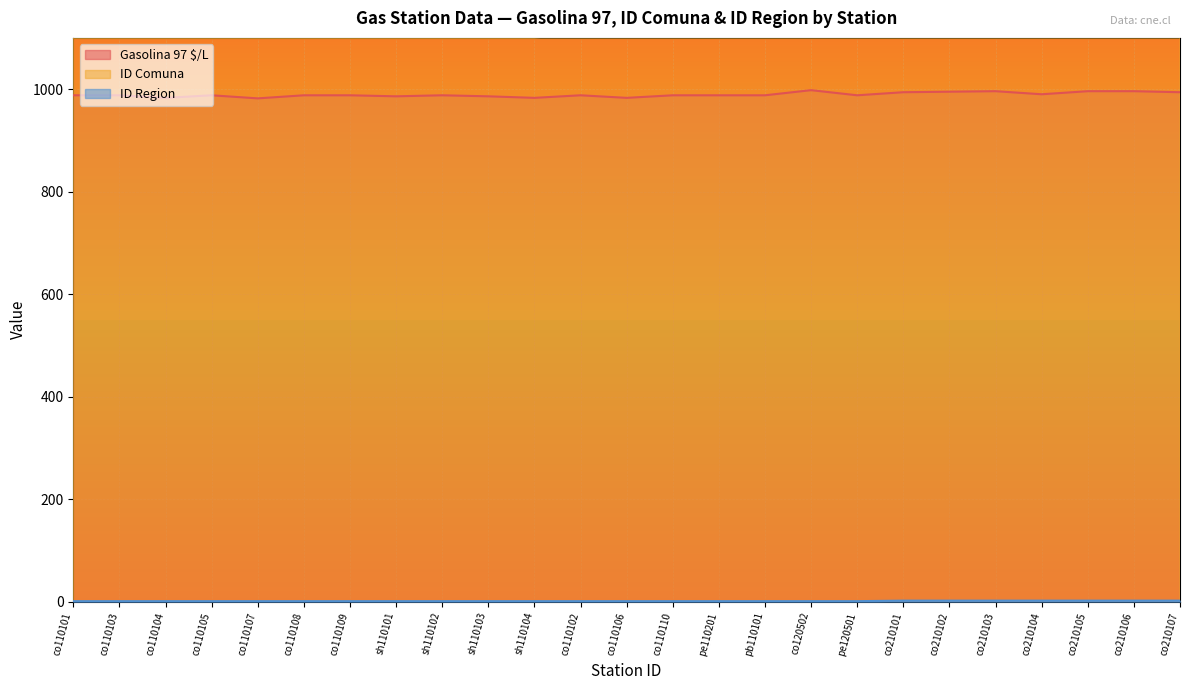

The value of ID Comuna at co110101 is 1914. True or false?

False